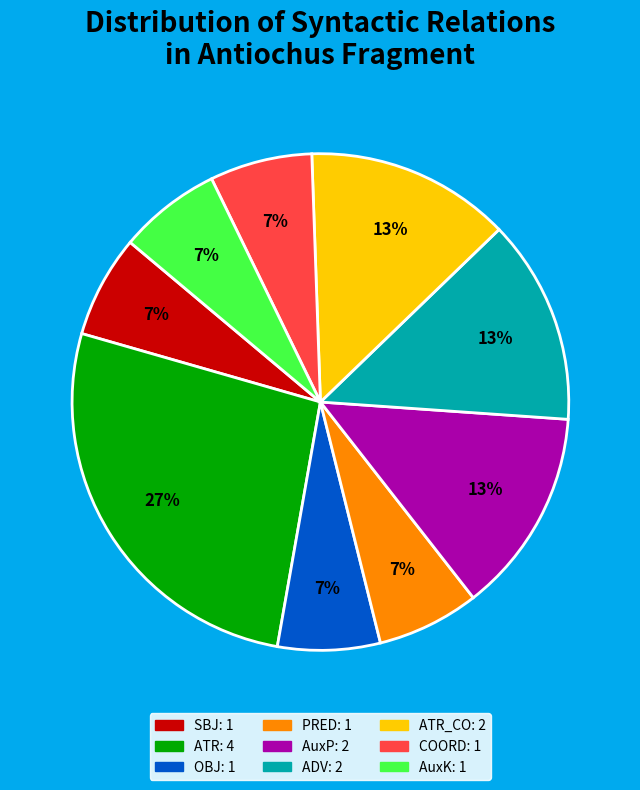

Does any single category account for the majority?

No